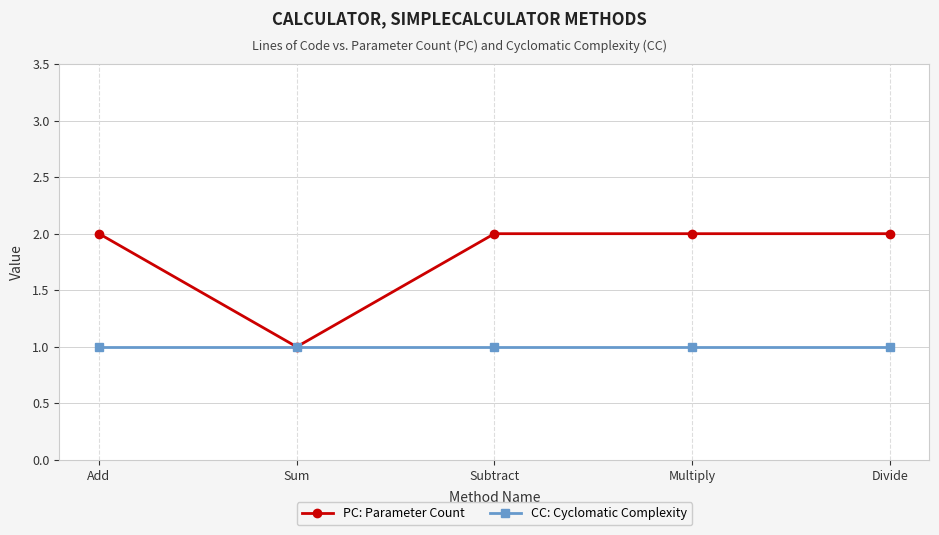

What is the maximum value shown in the chart?

2